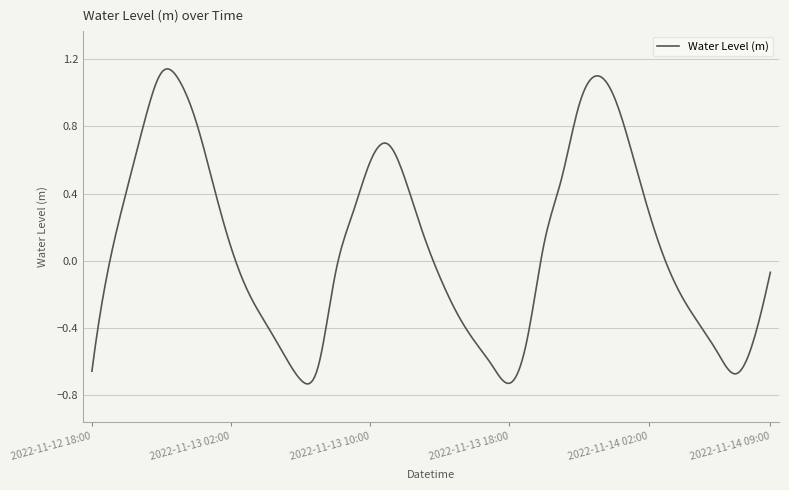

Where is the first local minimum?

2022-11-13 06:00